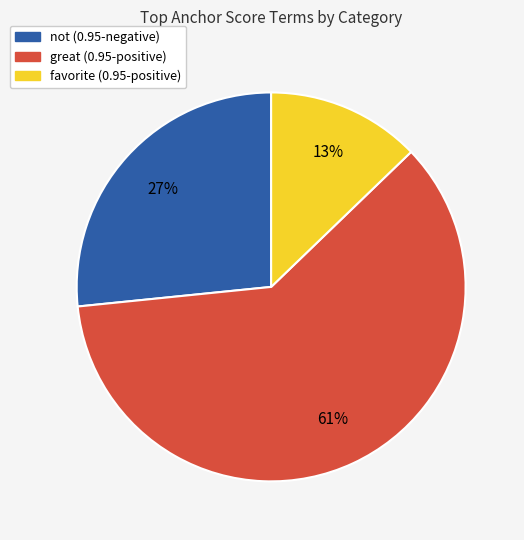

What is the largest slice in the pie chart?

great